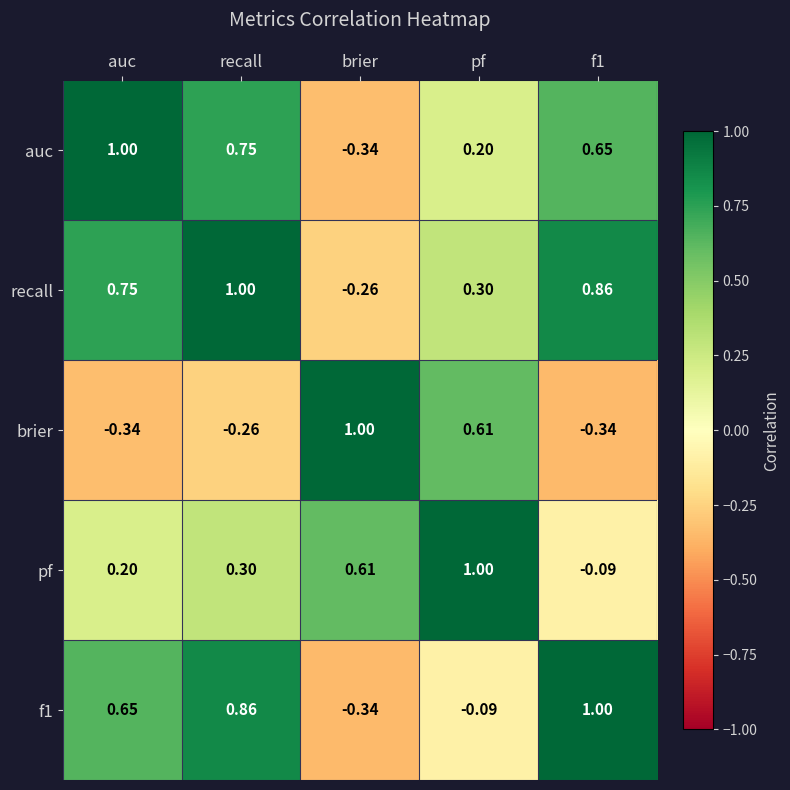

How many data points in f1 are above 0?

3